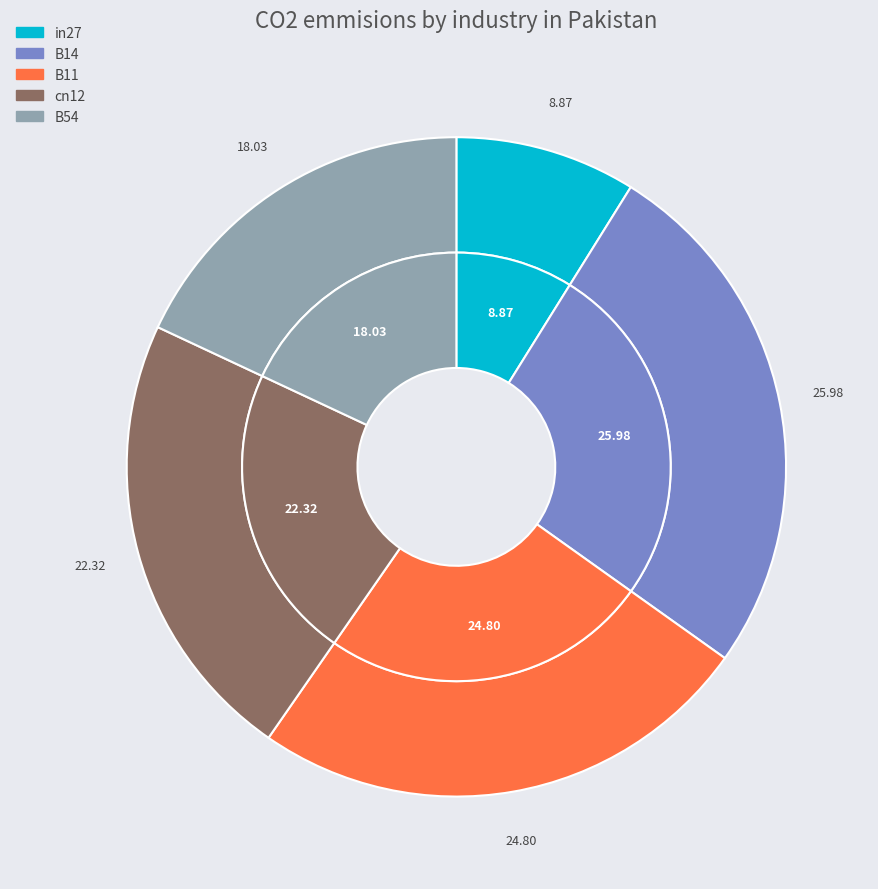

To the nearest percent, what portion does in27 represent?

9%